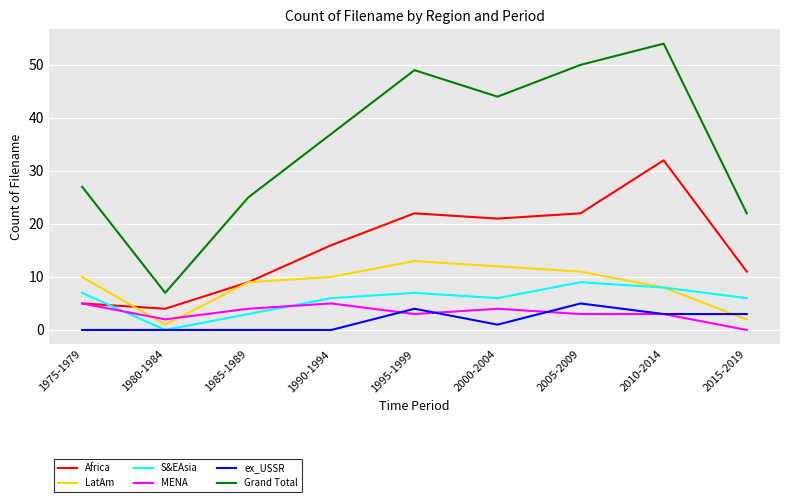

Which series has the largest total across all categories?

Grand Total